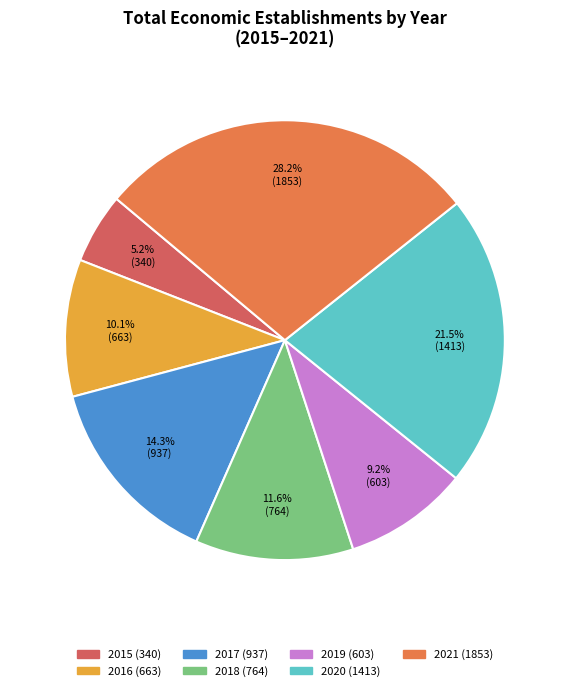

What percentage is the 2021 slice, to the nearest percent?

28%